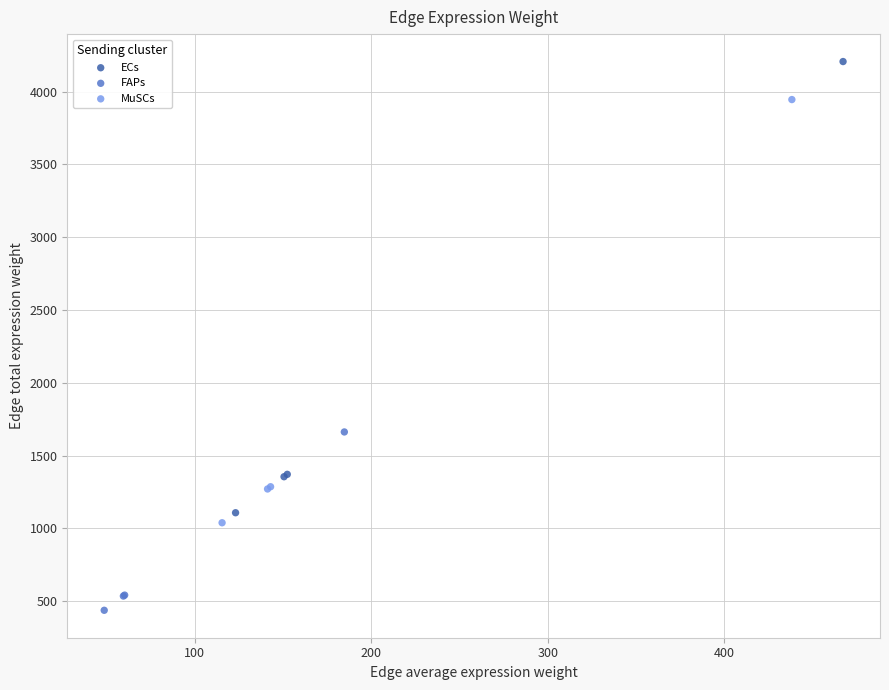

Which series has the largest Y range (max minus min)?

ECs